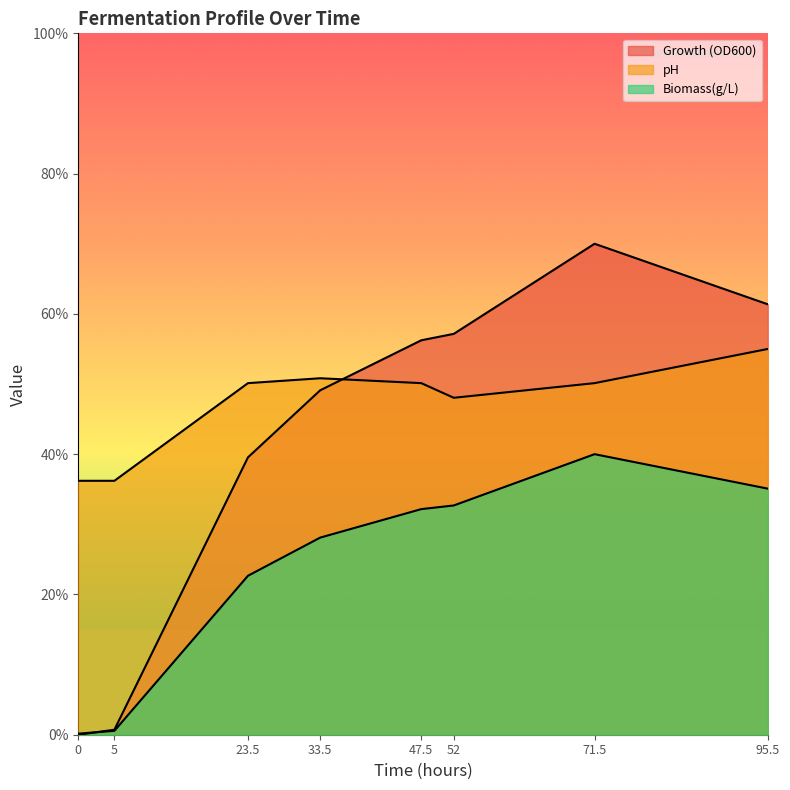

What is the sum of all Biomass(g/L) values?

19.1